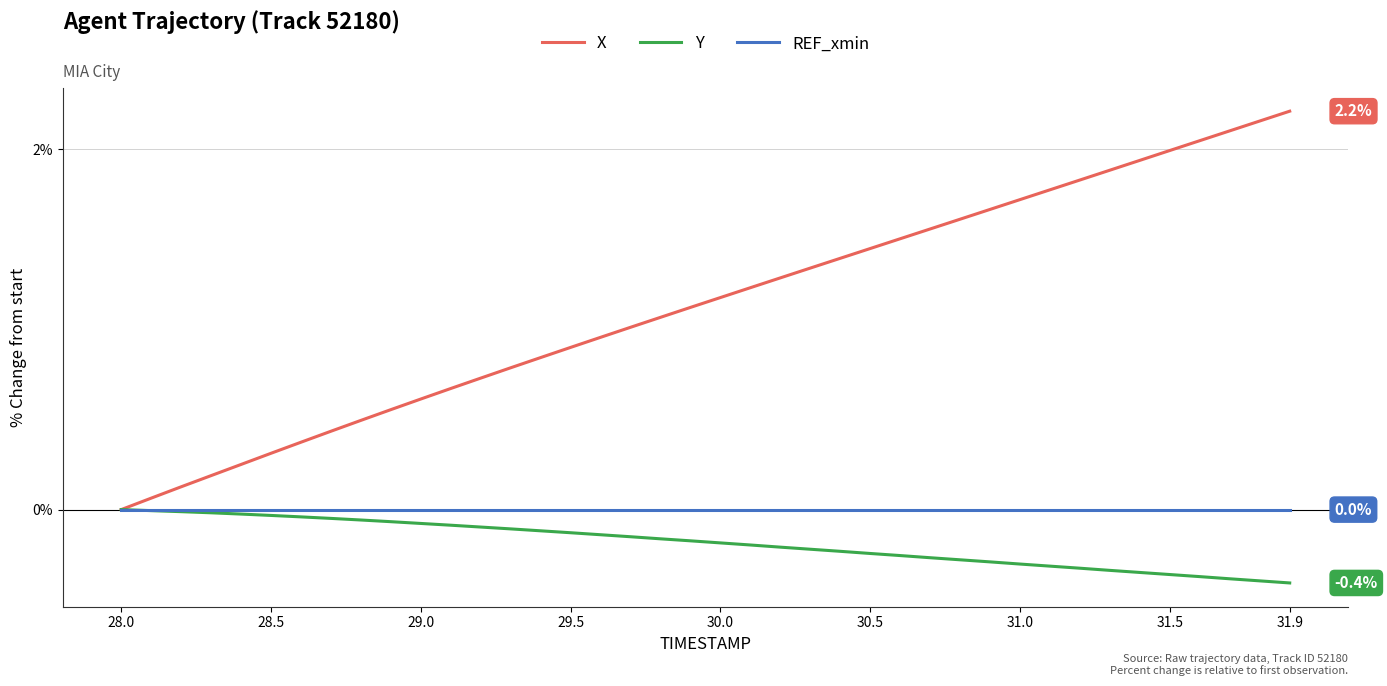

True or false: Y has a value of 0.2 at 28.0.

False